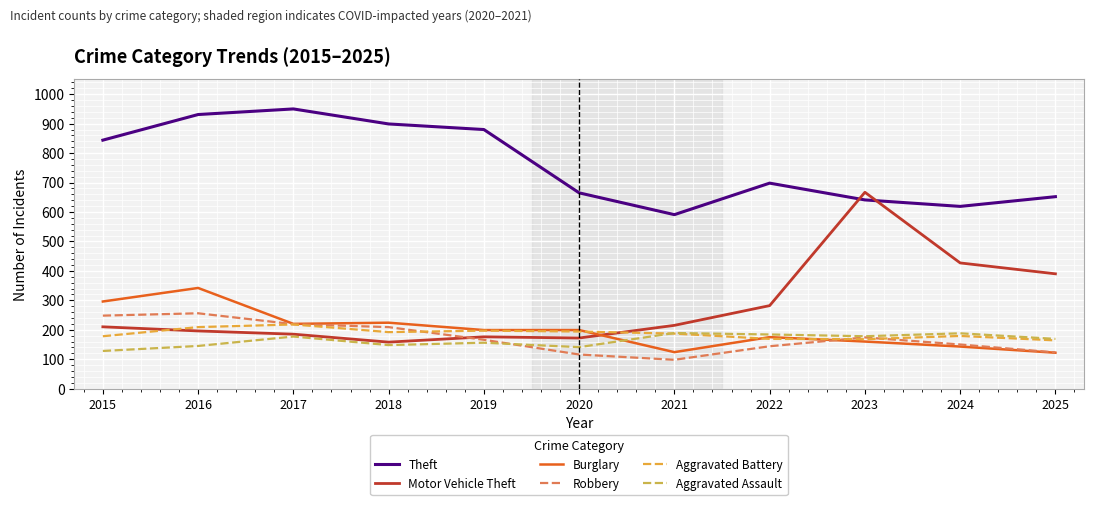

True or false: Aggravated Battery has a value of 104 at 2024.

False